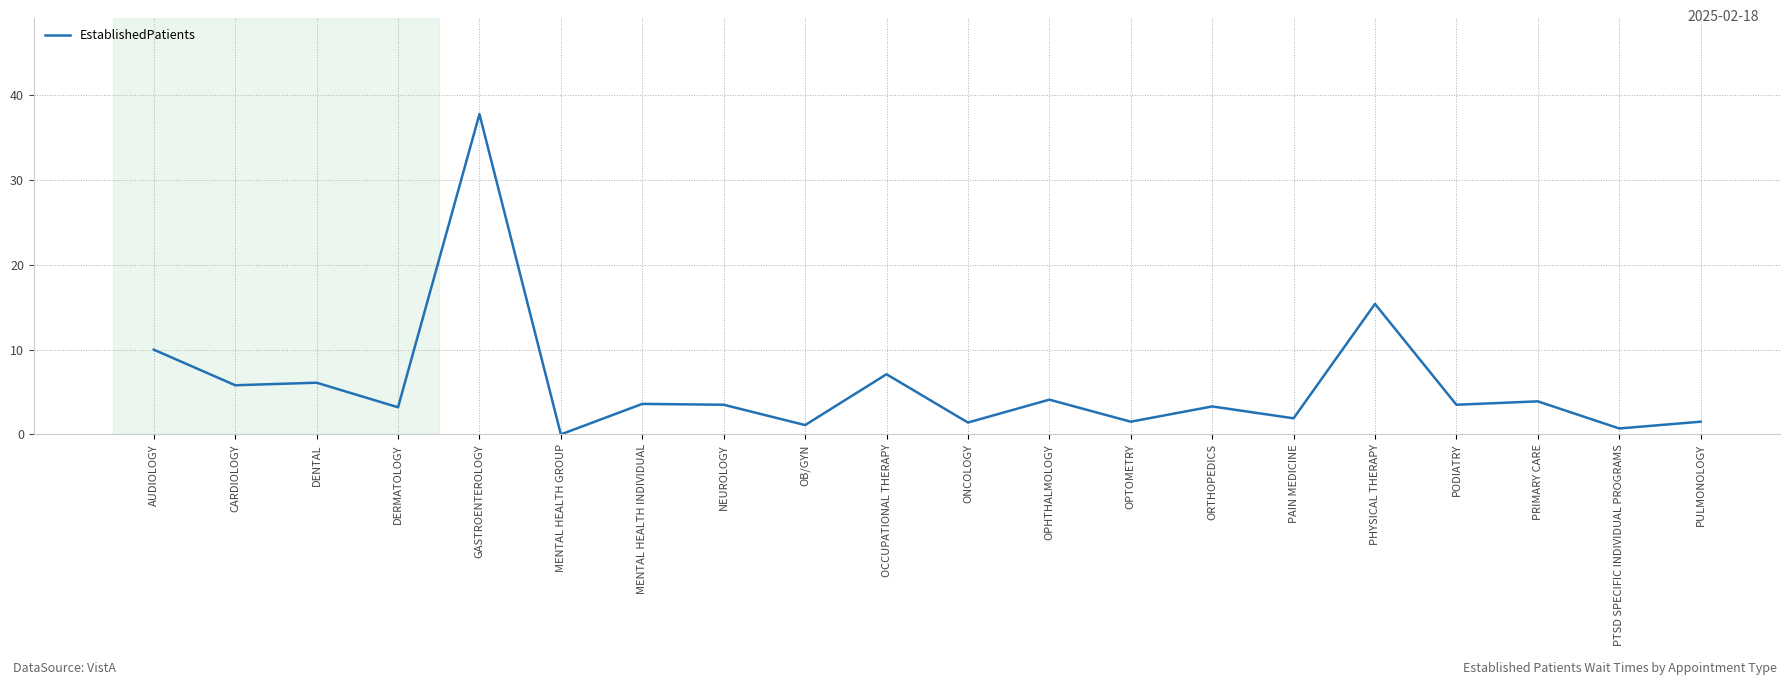

Where is the data nearest to the value 18?

PHYSICAL THERAPY